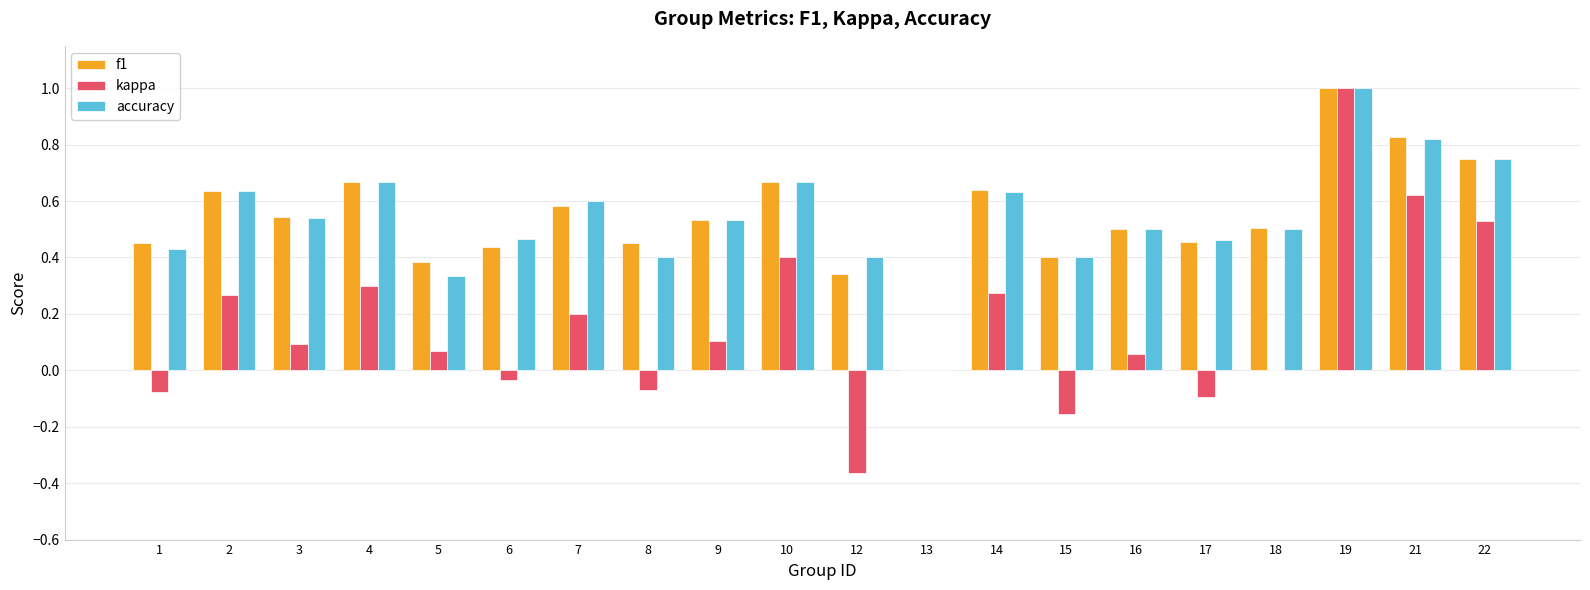

Is the value of kappa at 1 greater than the value of f1 at 19?

No